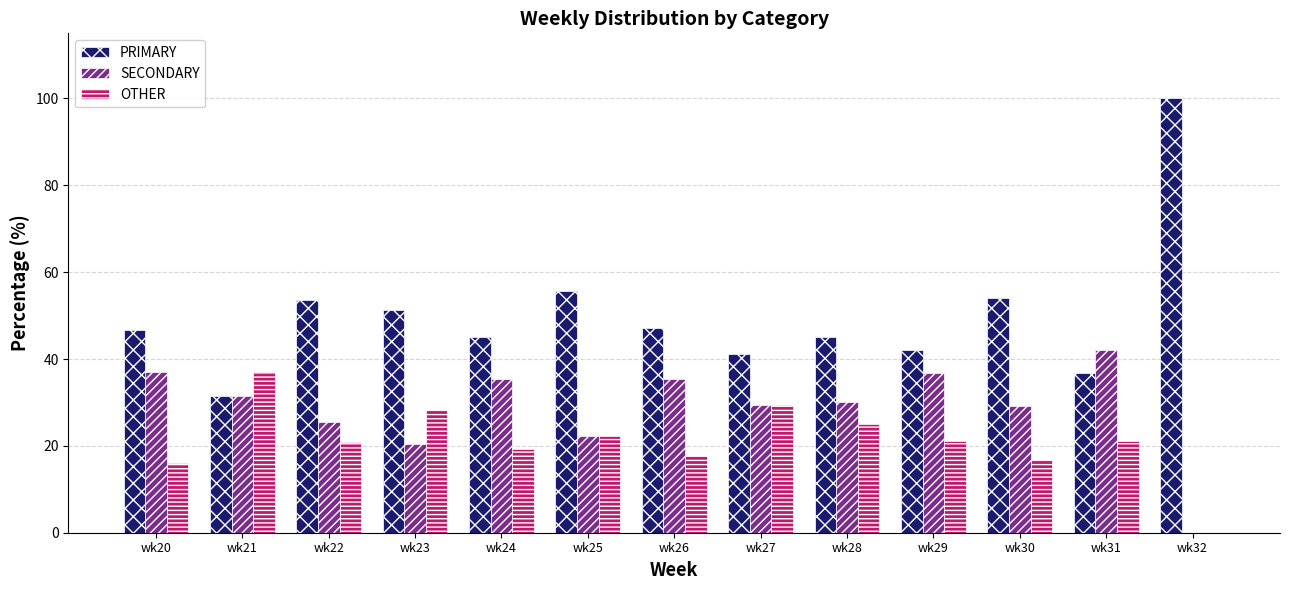

Is the value of PRIMARY at wk21 greater than the value of SECONDARY at wk30?

Yes